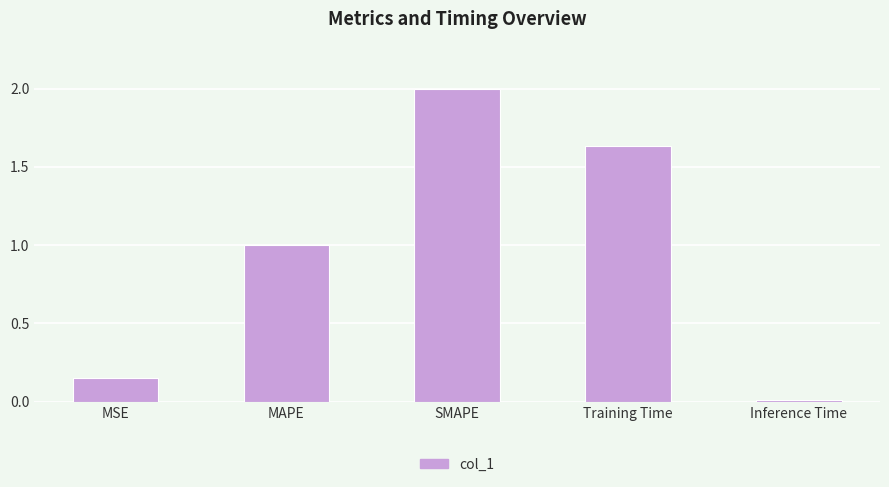

What is the label of the 2nd bar from the left?

MAPE